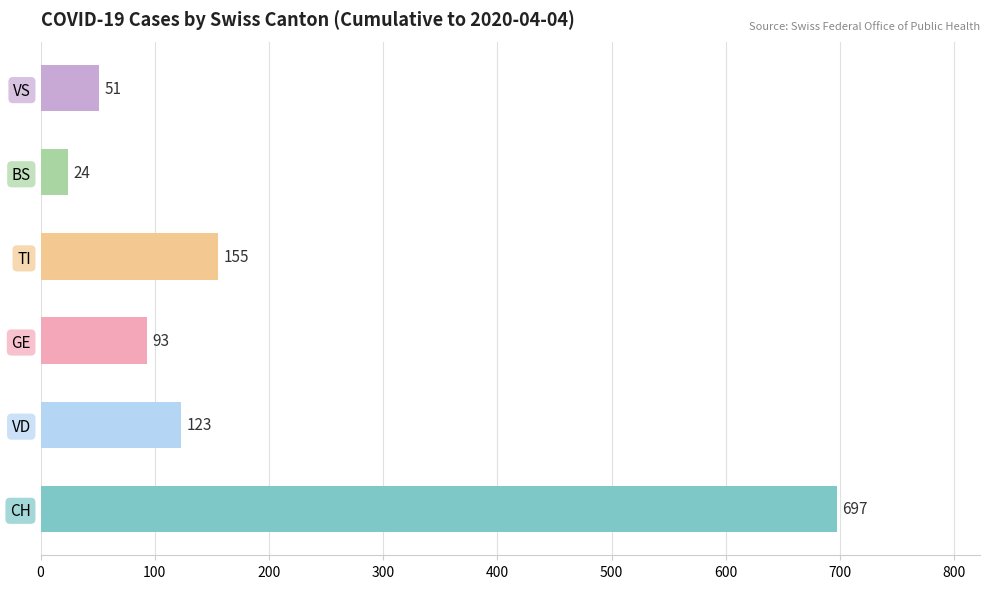

Does the chart contain stacked bars?

No